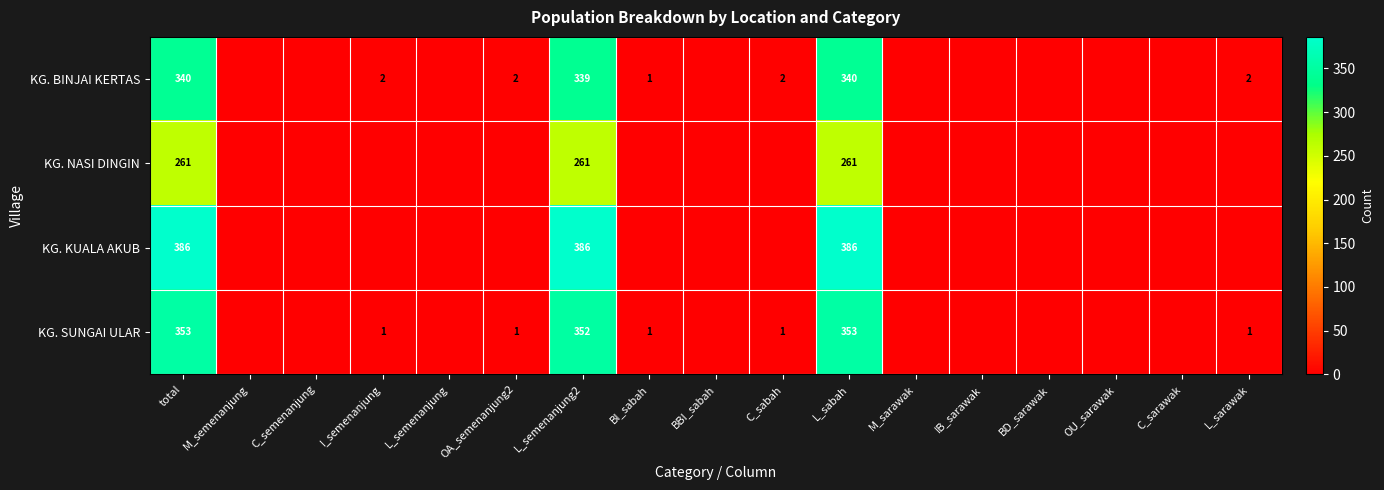

At which category is the sum across all series the highest?

total